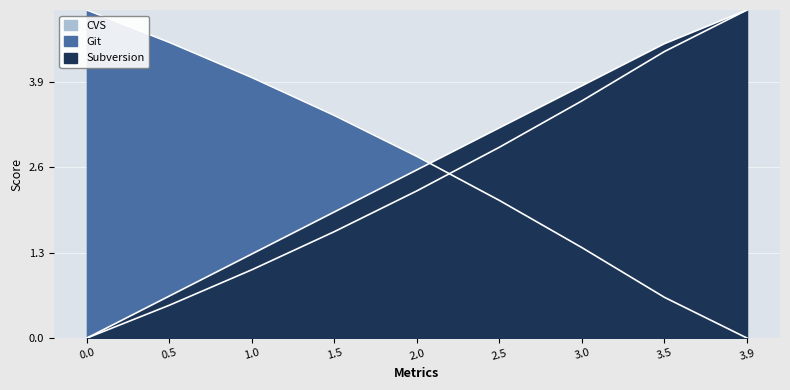

What is the label of the 4th point from the left?

1.5